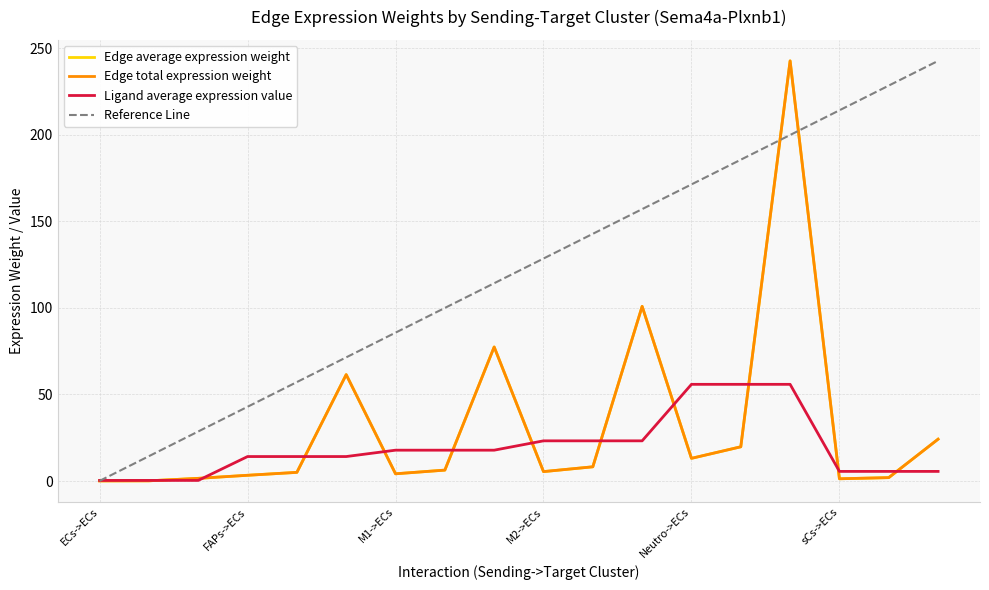

Does the chart display data point markers on the line(s)?

No